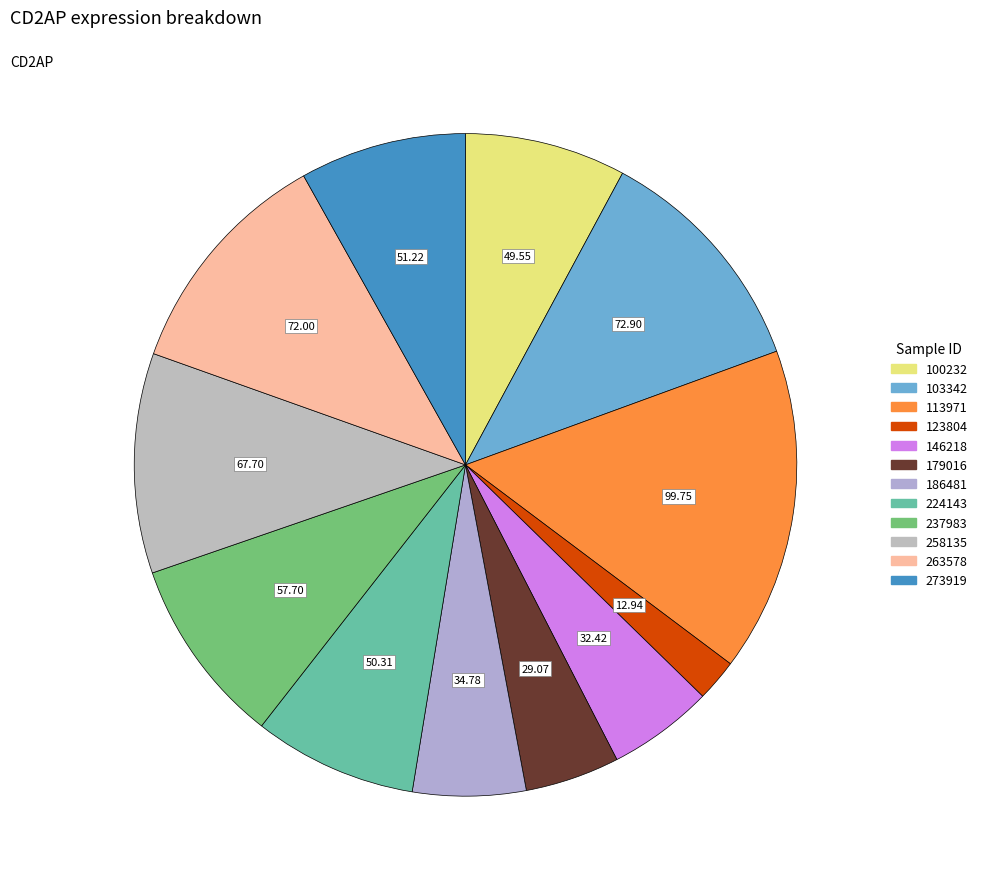

To the nearest percent, what portion does 237983 represent?

9%